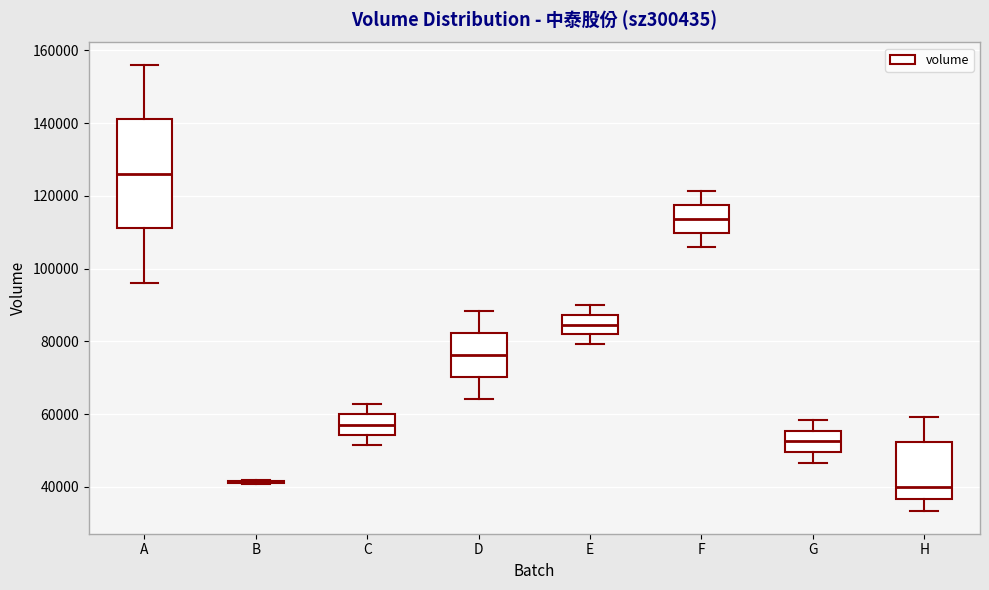

Reading left to right, transcribe this box plot: for each box, give where its median line is, the range the box spans, and where its two whiskers end, as read against the y-axis. The values are not printed on the chart, so give them approximately, as read against the axis.

A: median 126000, box 112000 to 142000, whiskers 96000 to 156000
B: box collapsed to a line at 42000, whiskers 40000 to 42000
C: median 58000, box 54000 to 60000, whiskers 52000 to 62000
D: median 76000, box 70000 to 82000, whiskers 64000 to 88000
E: median 84000, box 82000 to 88000, whiskers 80000 to 90000
F: median 114000, box 110000 to 118000, whiskers 106000 to 122000
G: median 52000, box 50000 to 56000, whiskers 46000 to 58000
H: median 40000, box 36000 to 52000, whiskers 34000 to 60000